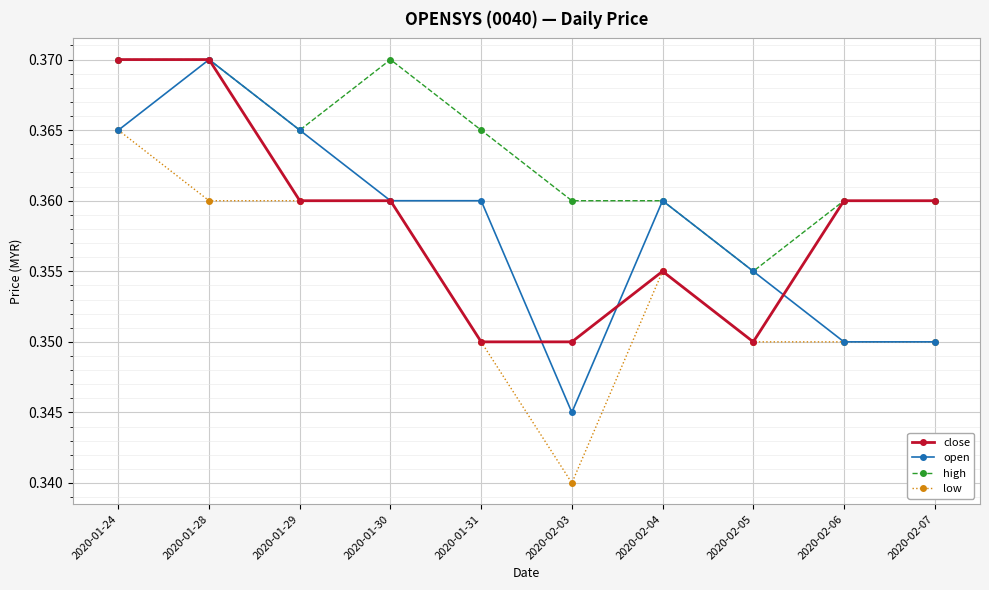

Which category has the lowest value across all series?

2020-02-03